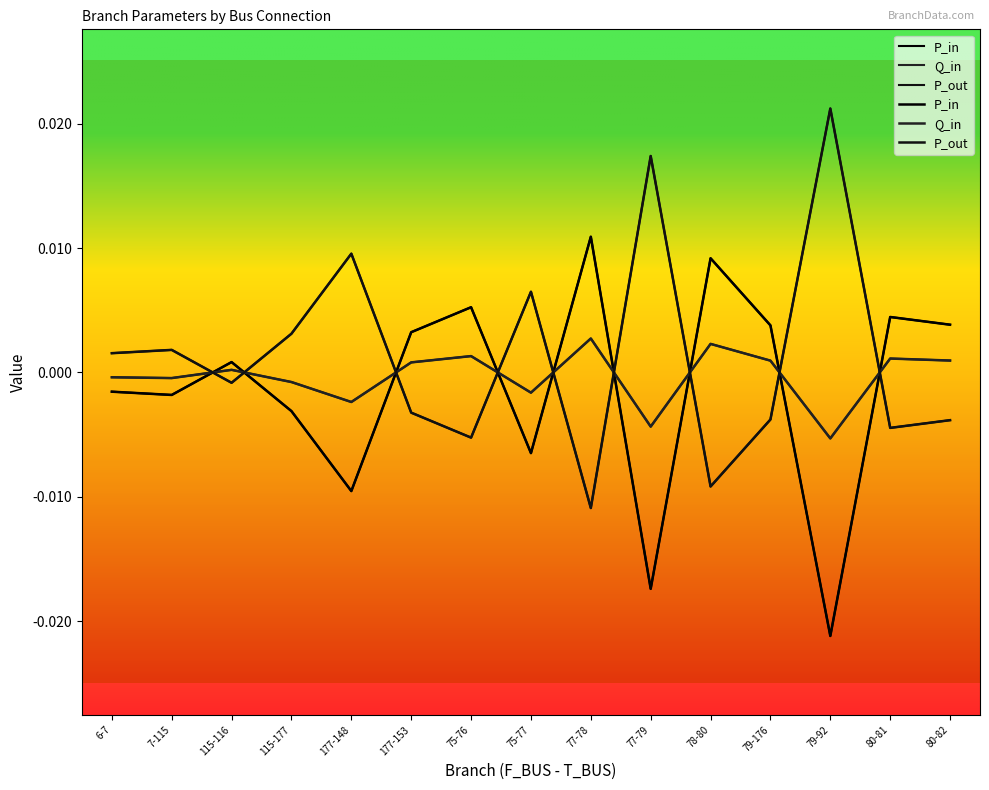

How many positive values does the Q_in series have?

8